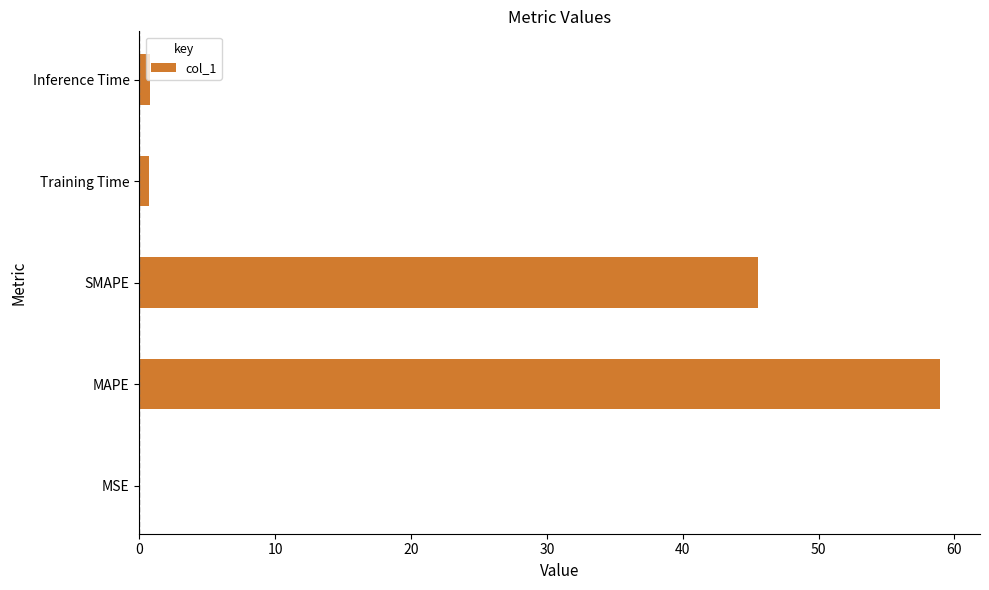

Where is the data nearest to the value 29?

SMAPE